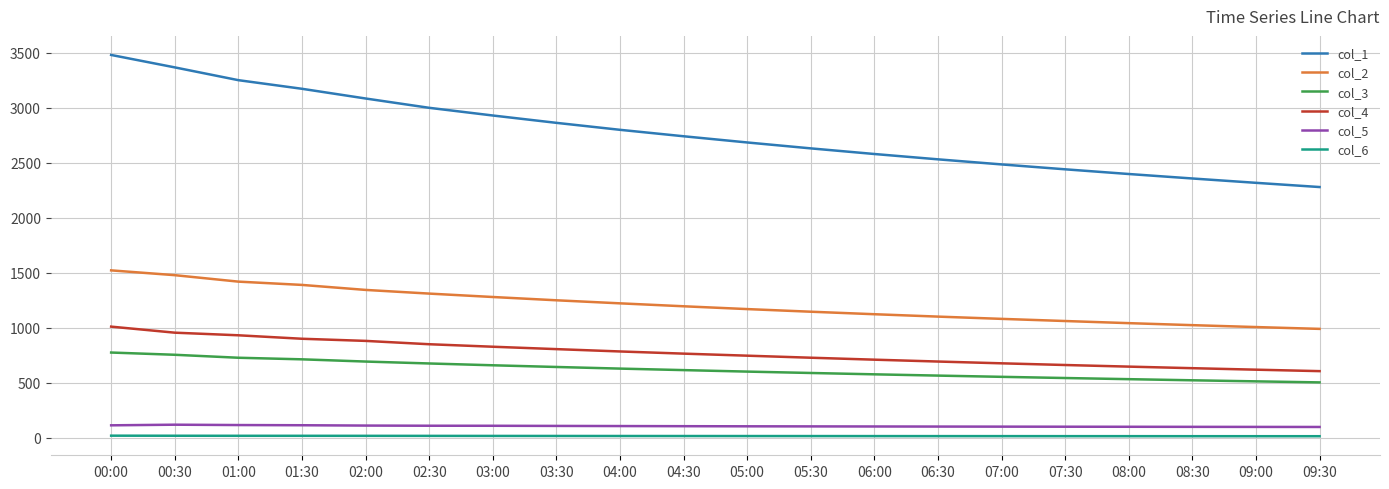

Which series has the largest range (max minus min)?

col_1